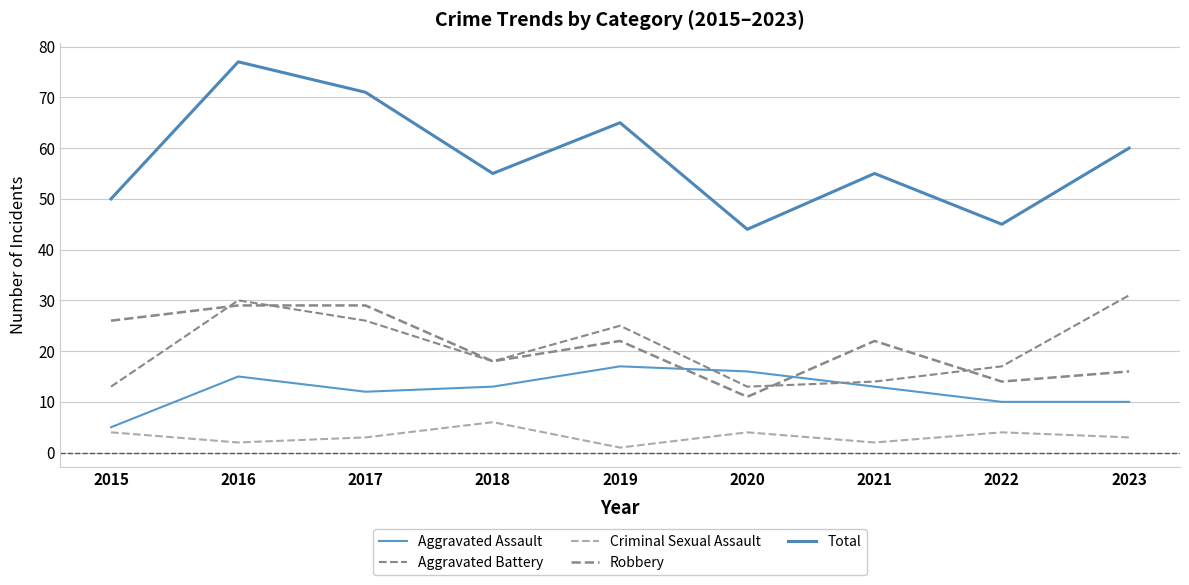

How many lines are shown in the chart?

5